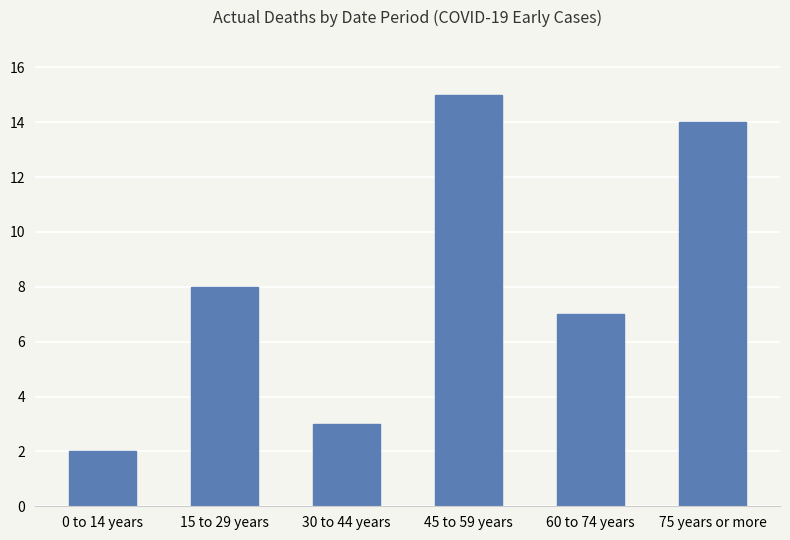

Reading left to right, extract all data points from this chart.

0 to 14 years=2	15 to 29 years=8	30 to 44 years=3	45 to 59 years=15	60 to 74 years=7	75 years or more=14